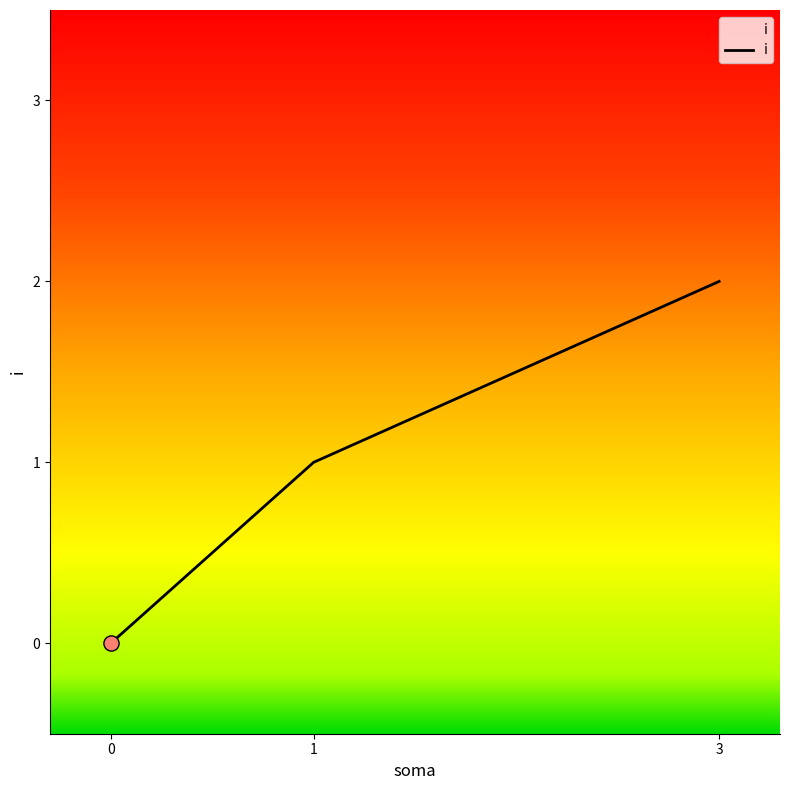

What is the change in value from 1 to 3?

+1